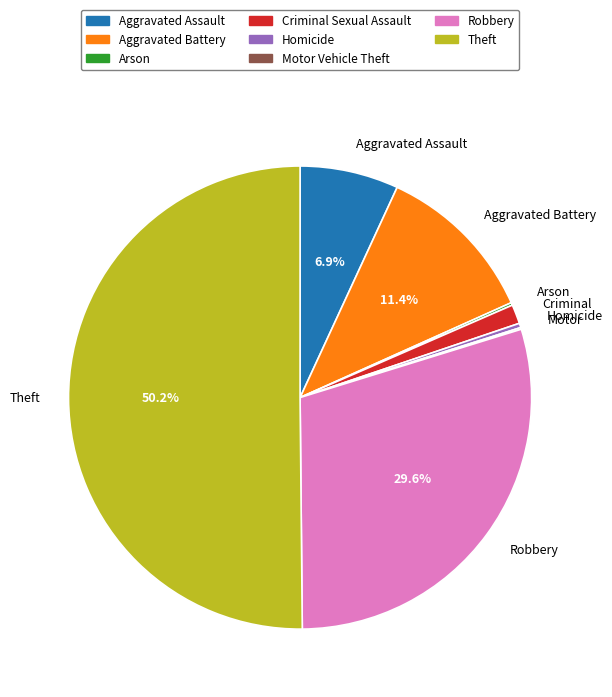

What is the majority slice?

Theft